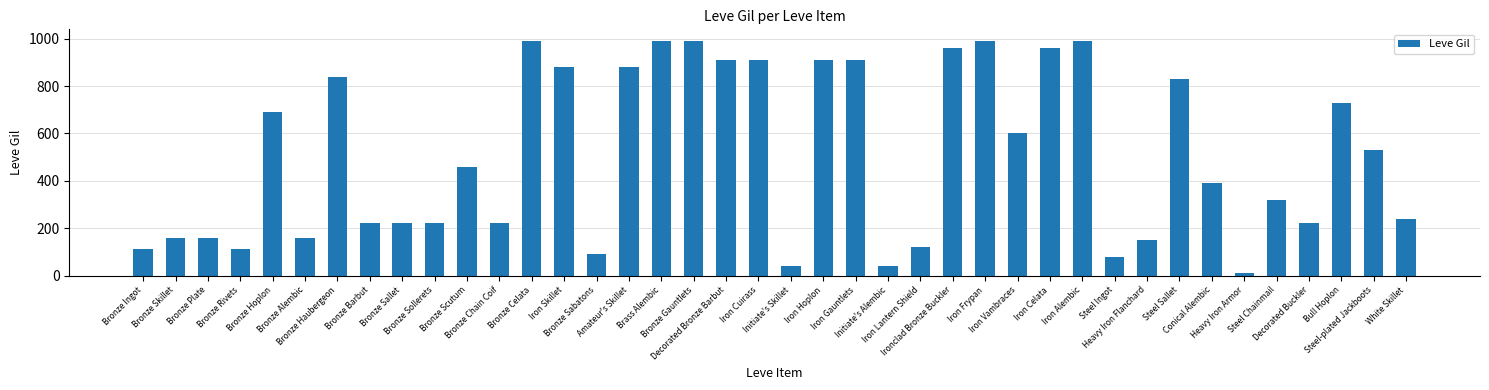

What is the average value?

506